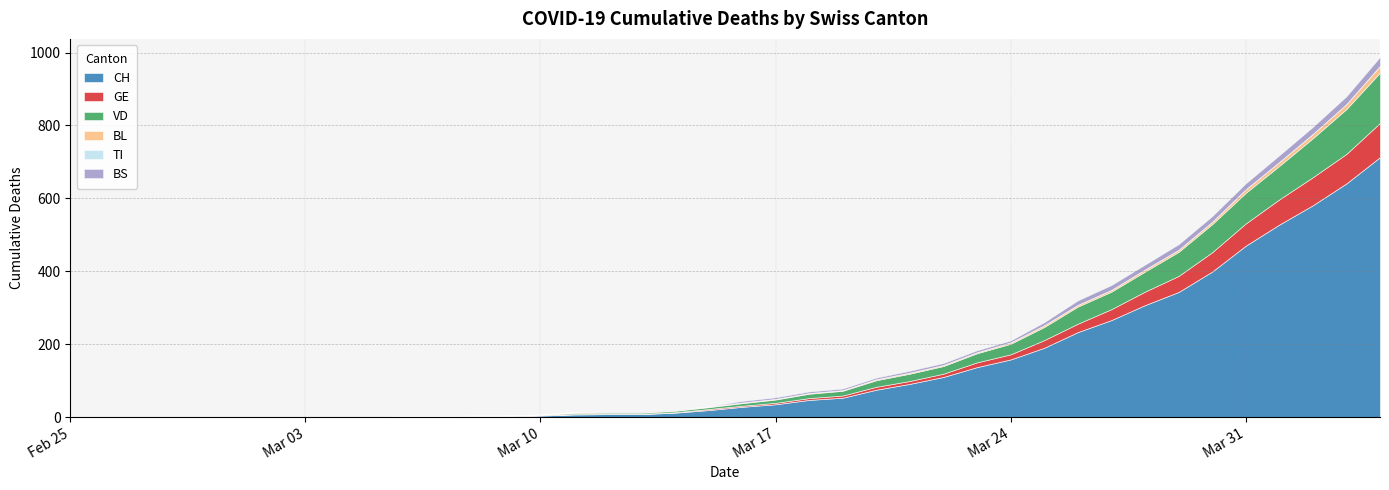

Where is the first local minimum for BS?

19